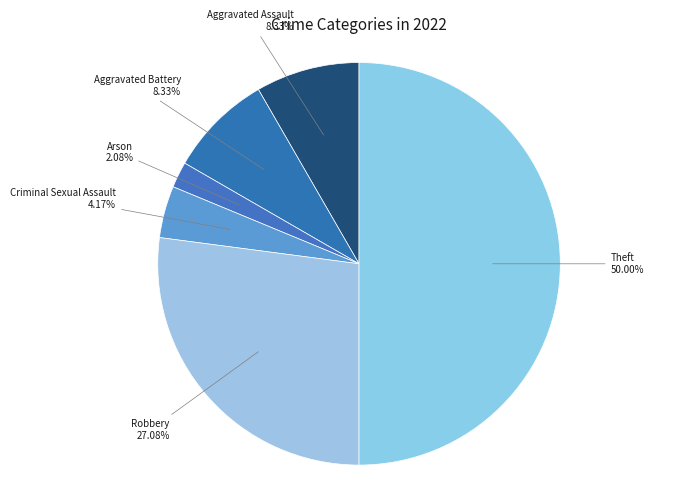

How many slices are in this pie chart?

6